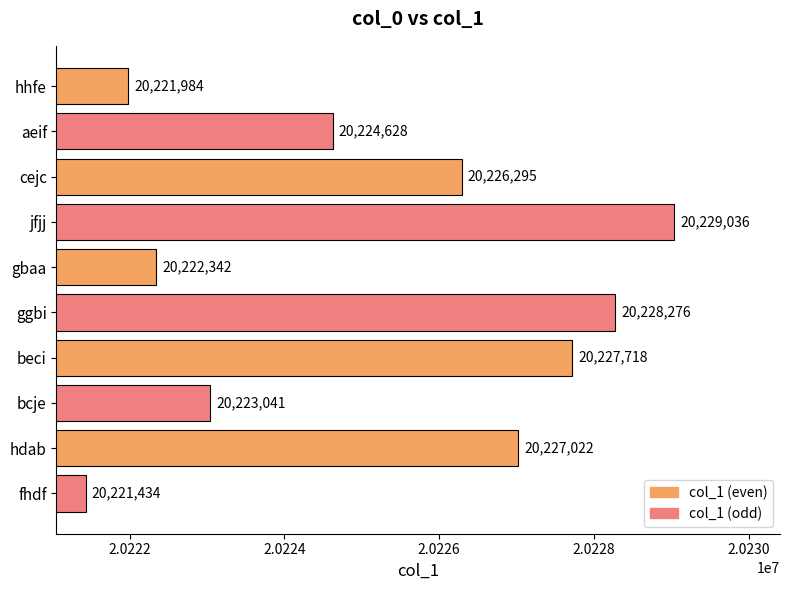

Does the chart contain stacked bars?

No